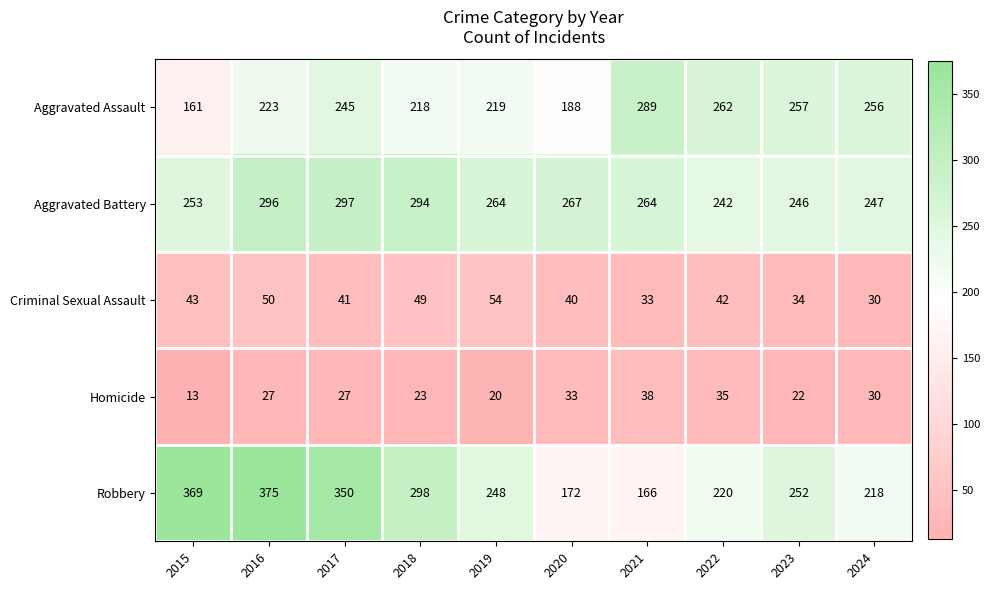

At which label is Aggravated Assault closest to 225?

2016